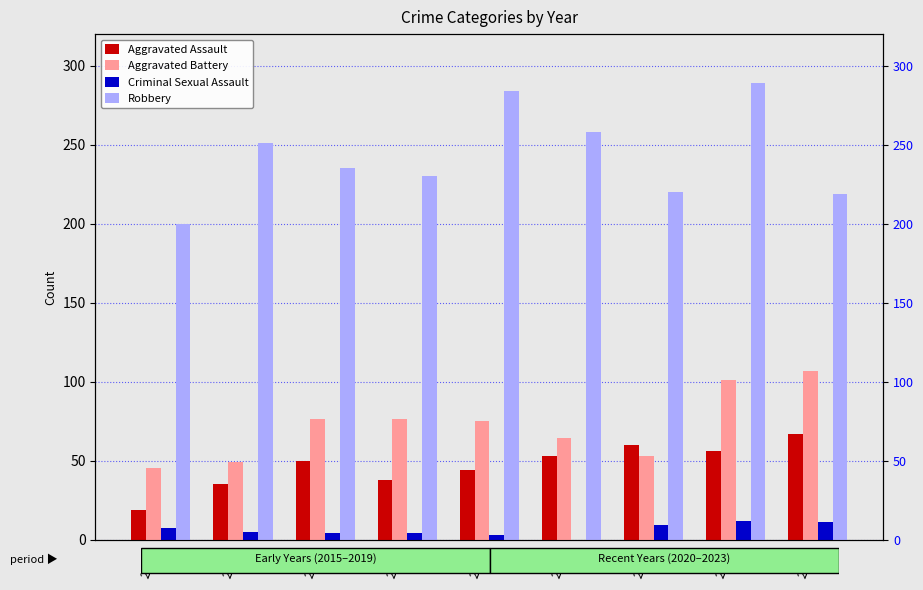

Reading left to right, list all the values displayed in this chart.

Aggravated Assault: 2015=19	2016=35	2017=50	2018=38	2019=44	2020=53	2021=60	2022=56	2023=67
Aggravated Battery: 2015=45	2016=49	2017=76	2018=76	2019=75	2020=64	2021=53	2022=101	2023=107
Criminal Sexual Assault: 2015=7	2016=5	2017=4	2018=4	2019=3	2020=0	2021=9	2022=12	2023=11
Robbery: 2015=200	2016=251	2017=235	2018=230	2019=284	2020=258	2021=220	2022=289	2023=219